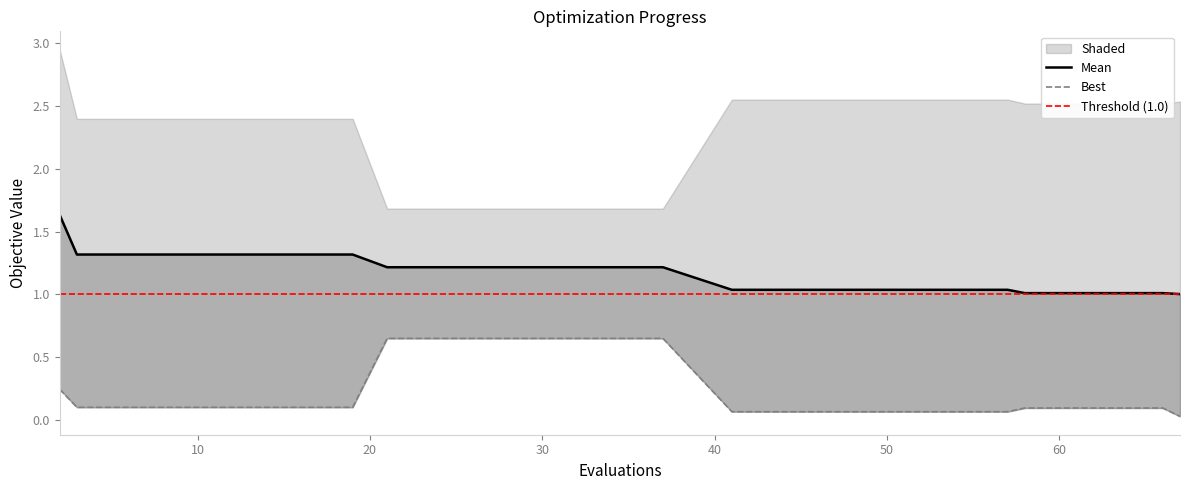

At 49, list the series in order from smallest to largest.

best, mean